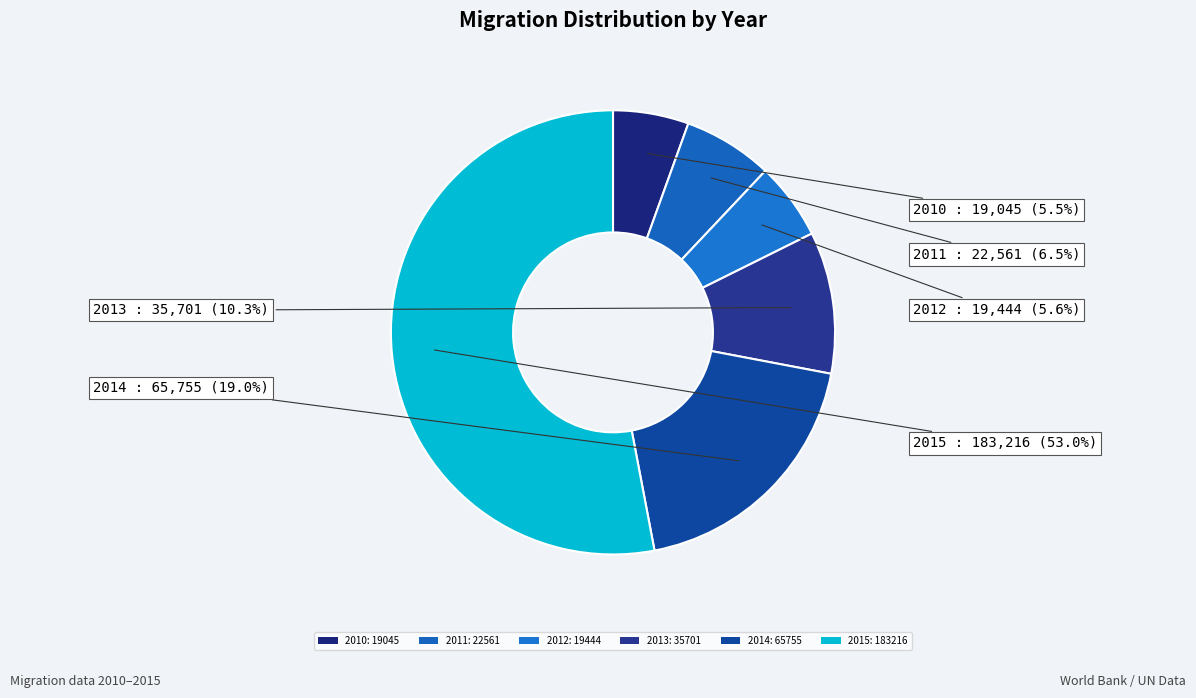

Count the number of slices in the pie.

6